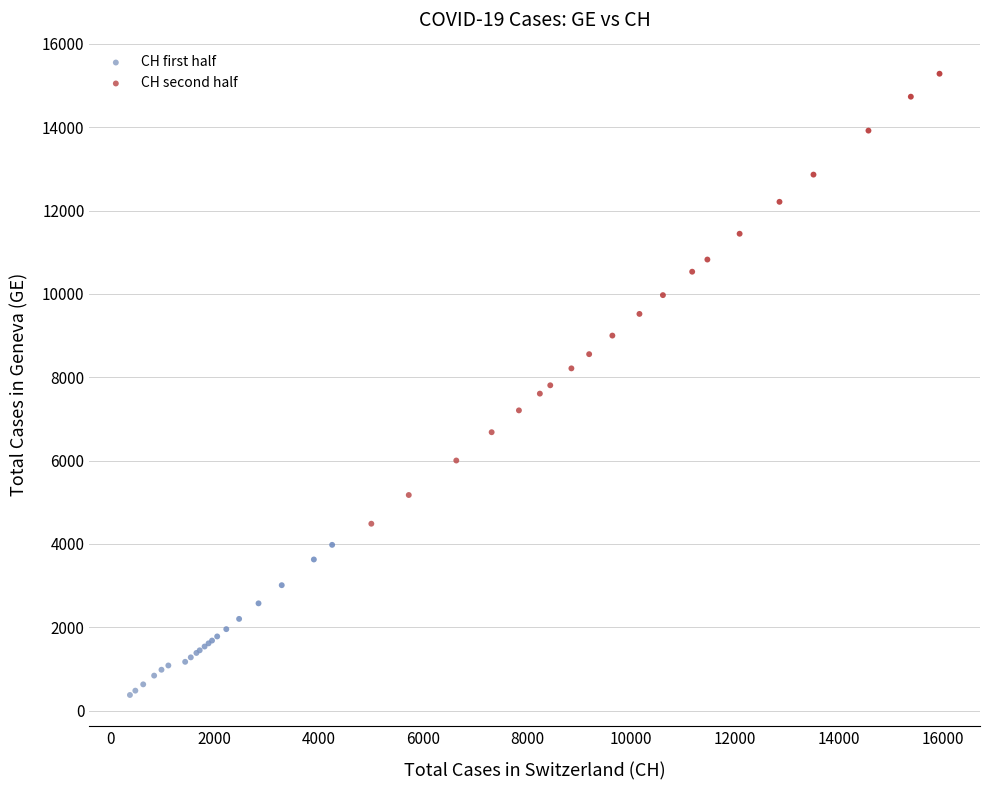

Which series contains the highest Y value?

CH second half